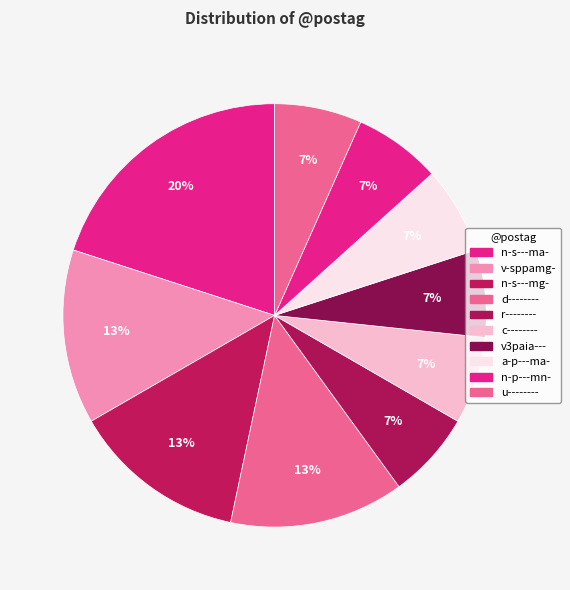

Count the number of slices in the pie.

10